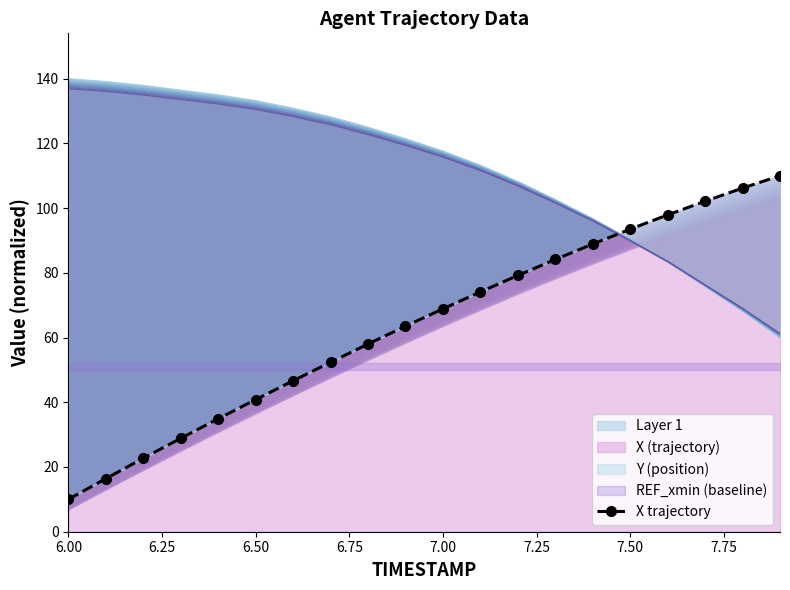

How many lines are shown in the chart?

1